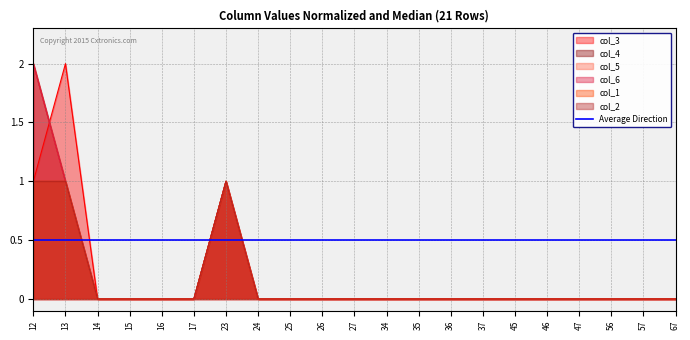

Read the col_6 value at 13.

1